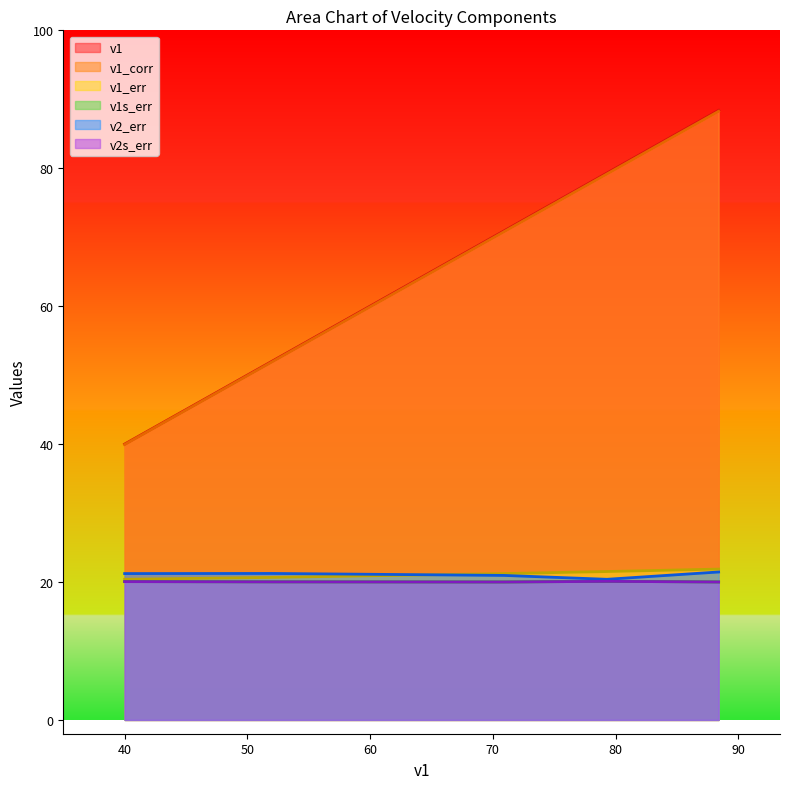

How many lines are shown in the chart?

6